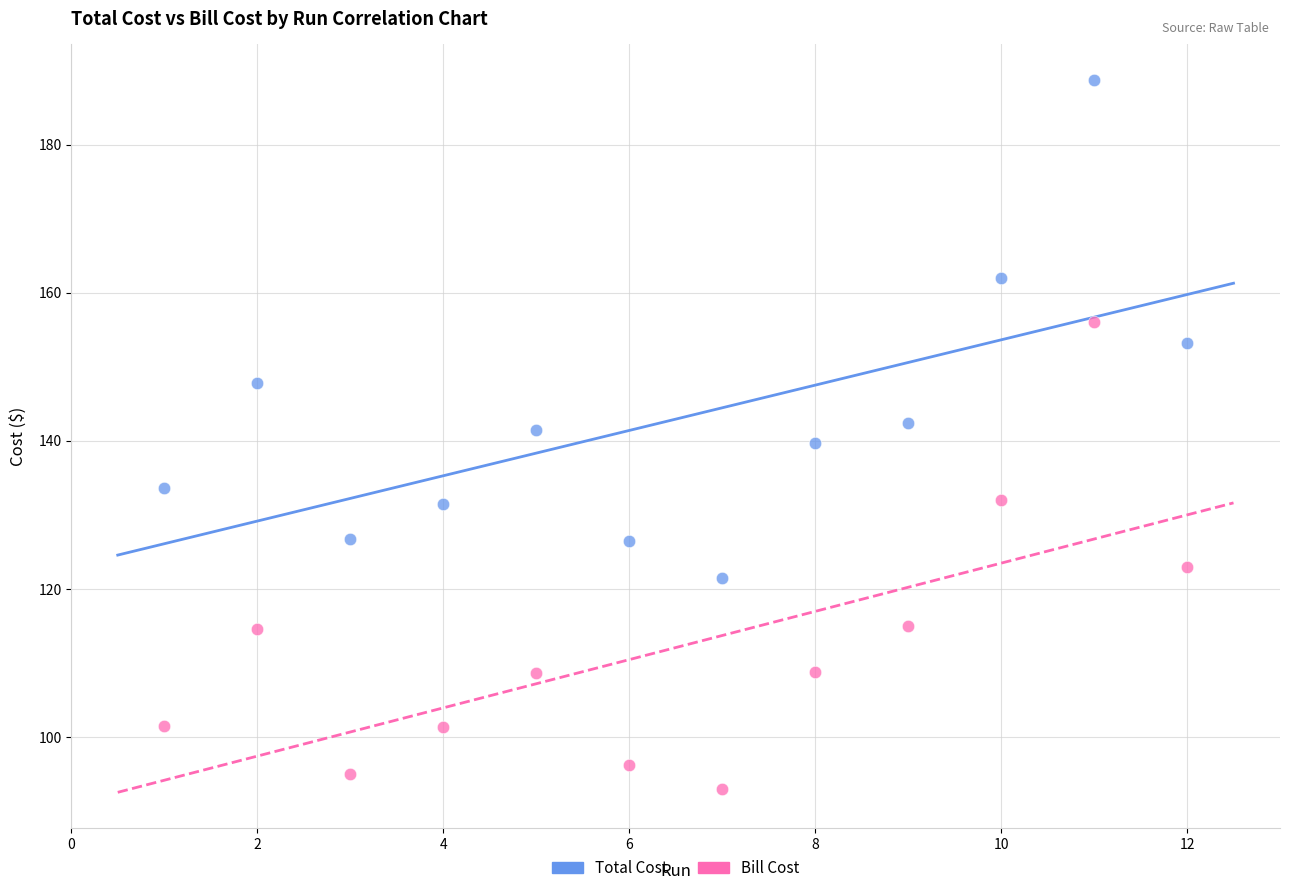

Which series has the largest Y range (max minus min)?

Total Cost